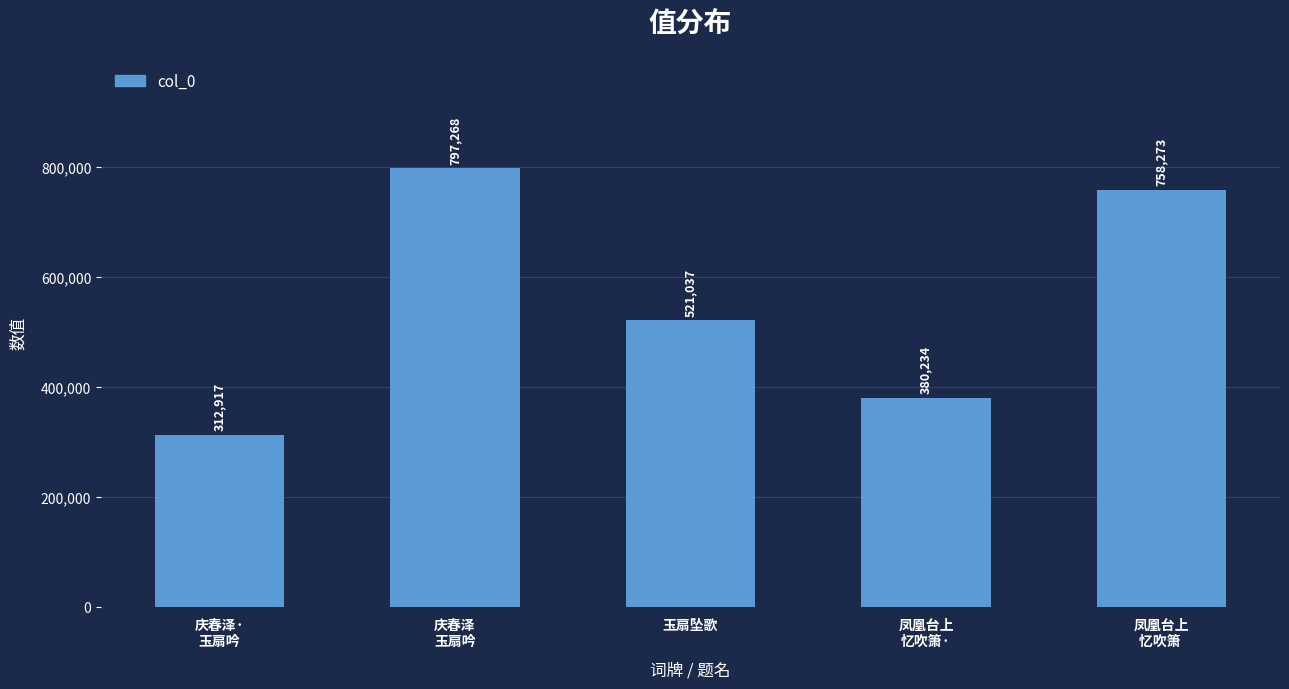

Approximately how many times larger is the value at 玉扇坠歌 compared to 凤凰台上
忆吹箫·?

1.4